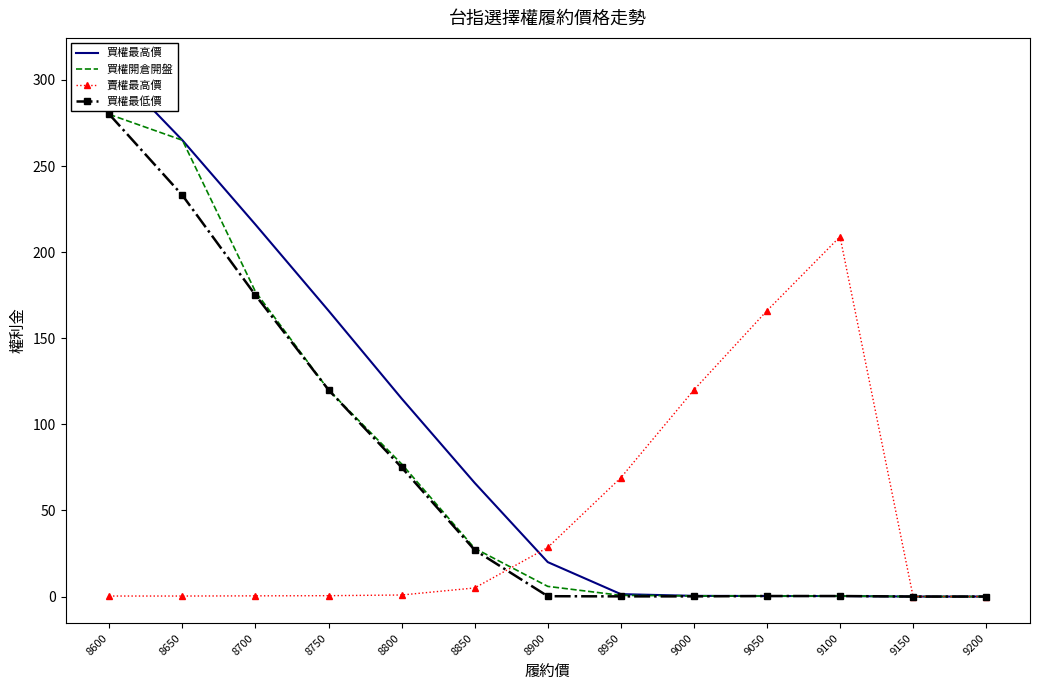

Between which two adjacent categories do 賣權最高價 and 買權最低價 first intersect?

8850 and 8900